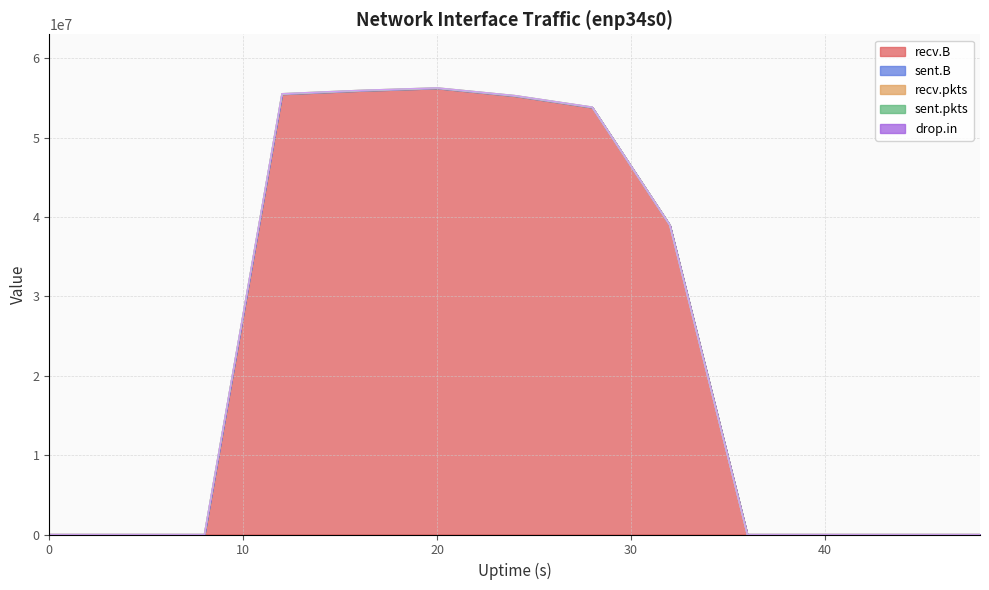

What is the average value of the sent.B series?

52